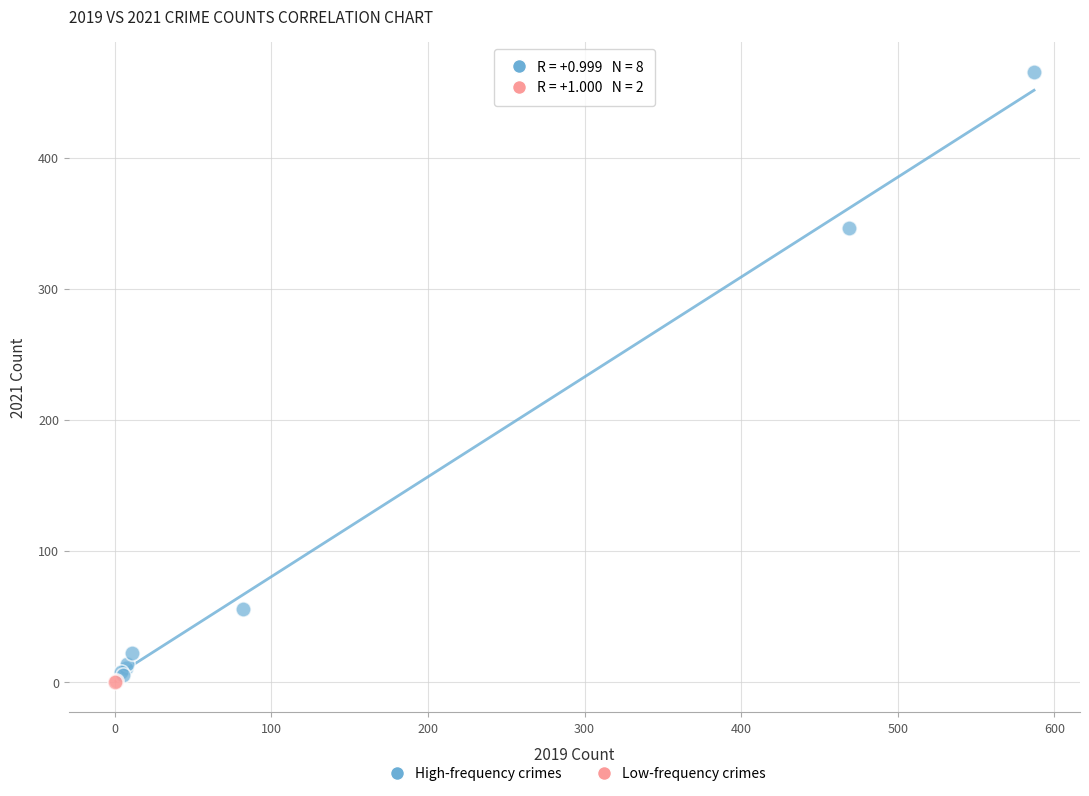

Which series reaches the minimum Y coordinate?

Low-frequency crimes